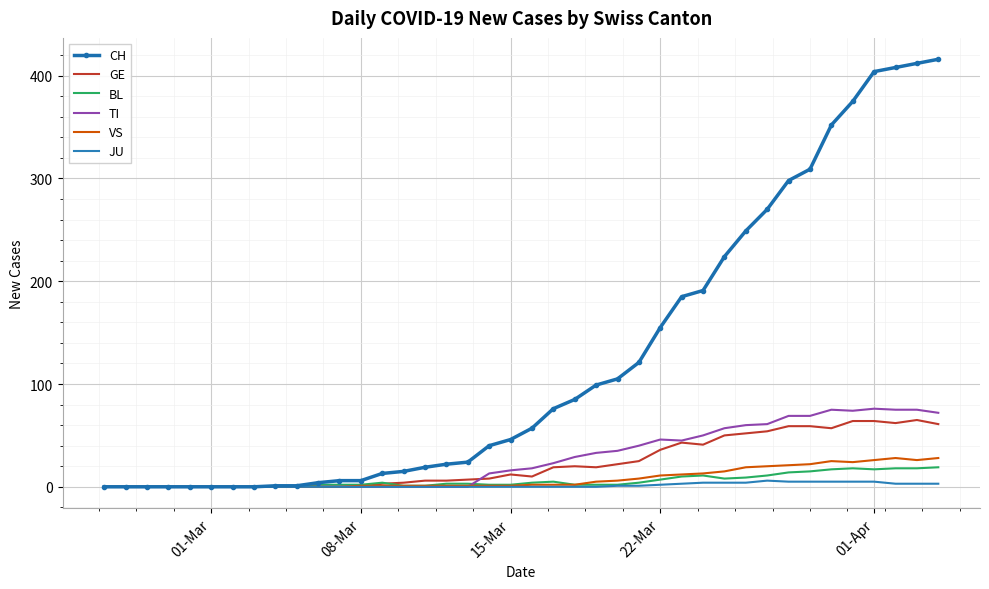

Which series has the largest total across all categories?

CH